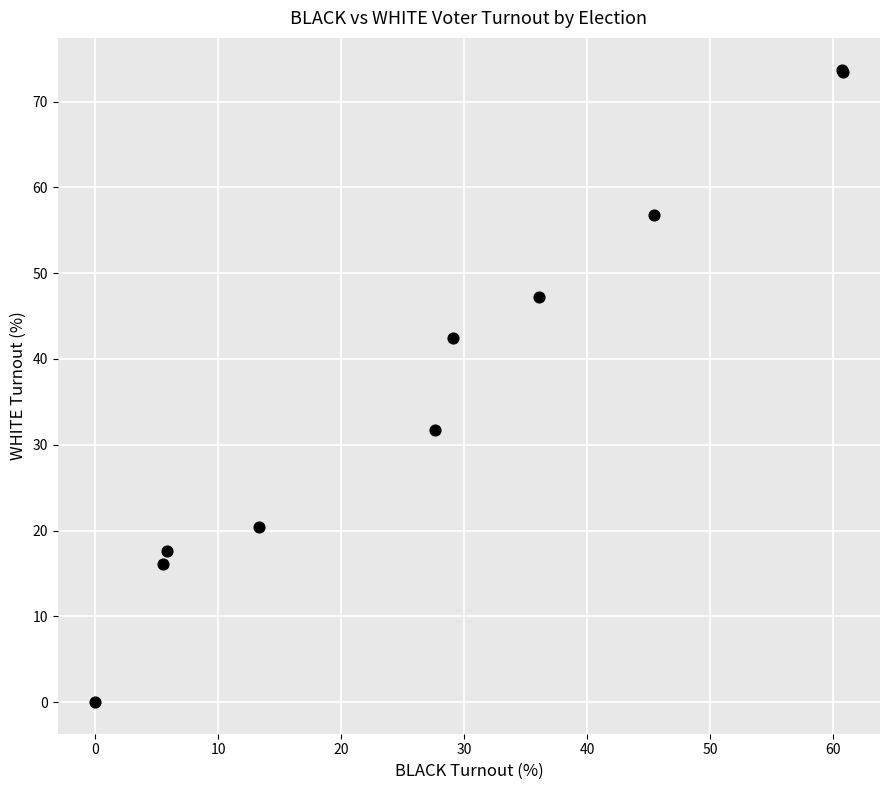

What Y value in the scatter plot is closest to 36?

31.8